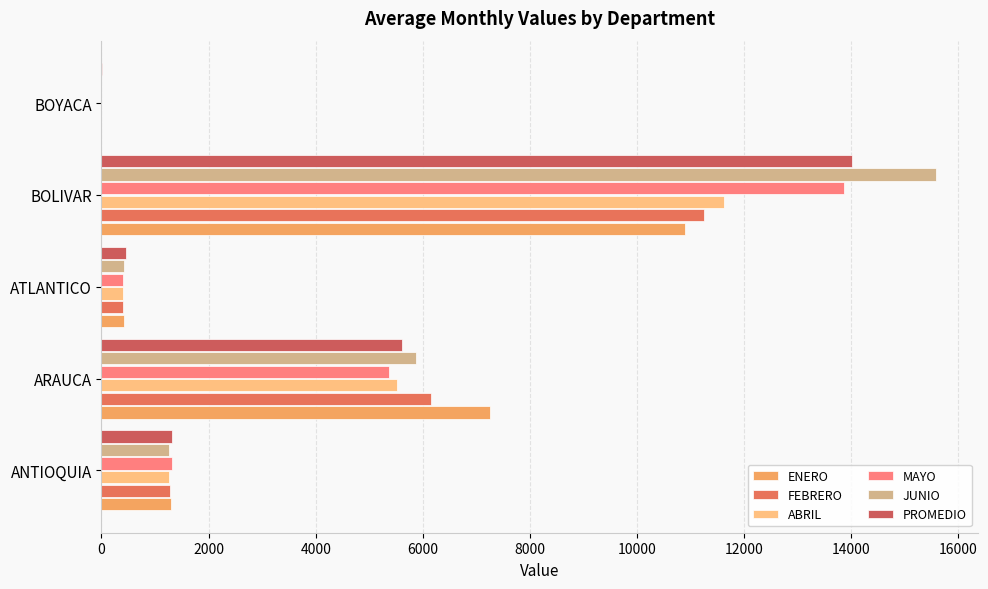

Reading right to left, transcribe all the data shown in this chart.

ENERO: 0.0	10903.4	418.4	7262.8	1291.7
FEBRERO: 0.0	11256.2	409.3	6149.4	1285.1
ABRIL: 0.0	11629.5	402.6	5515.9	1254.7
MAYO: 0.0	13871.1	403.6	5369.4	1323.3
JUNIO: 0.0	15588.1	422.5	5876.7	1268.1
PROMEDIO: 3.1	14017.4	459.7	5609.4	1321.9